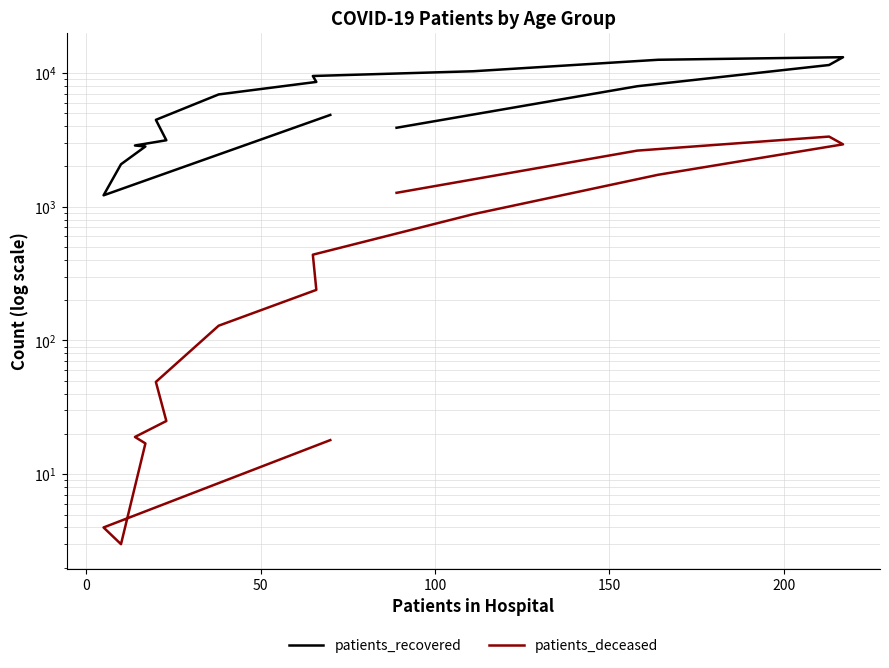

True or false: patients_deceased has more than 1 points higher than both neighbors.

False